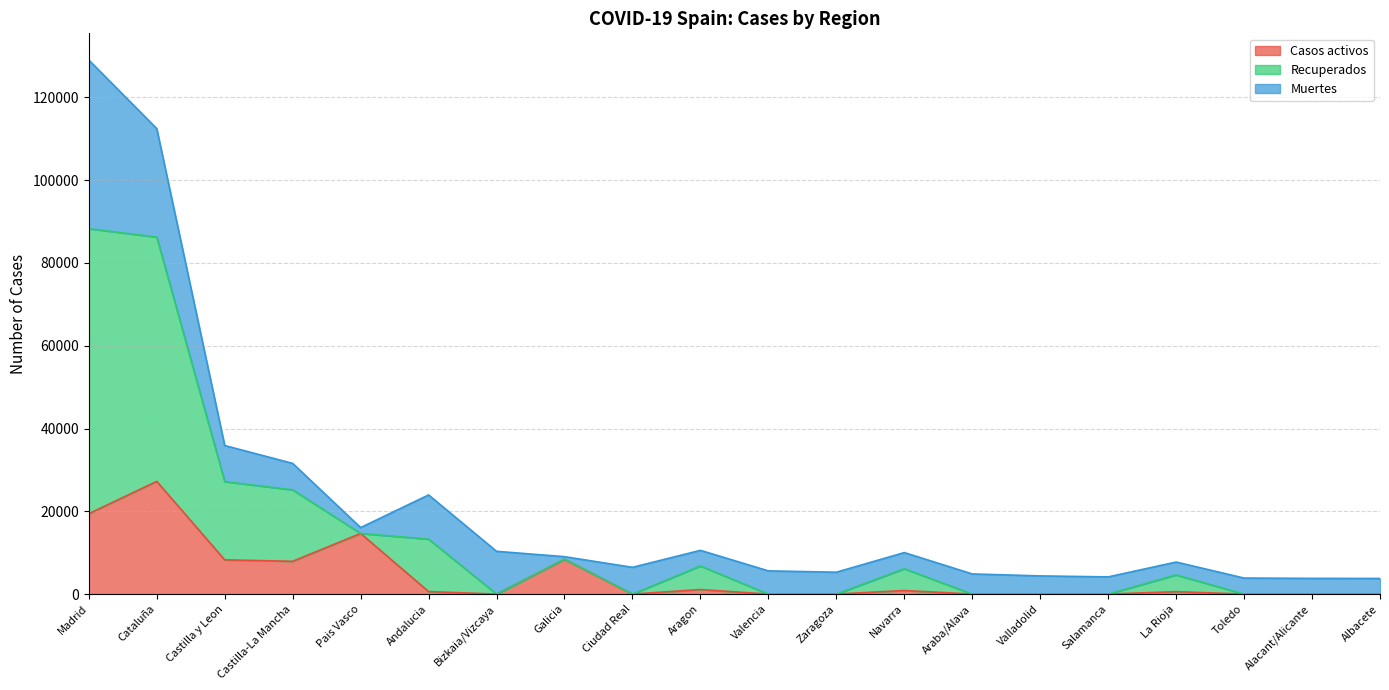

At which category does Recuperados reach its first local valley?

Pais Vasco